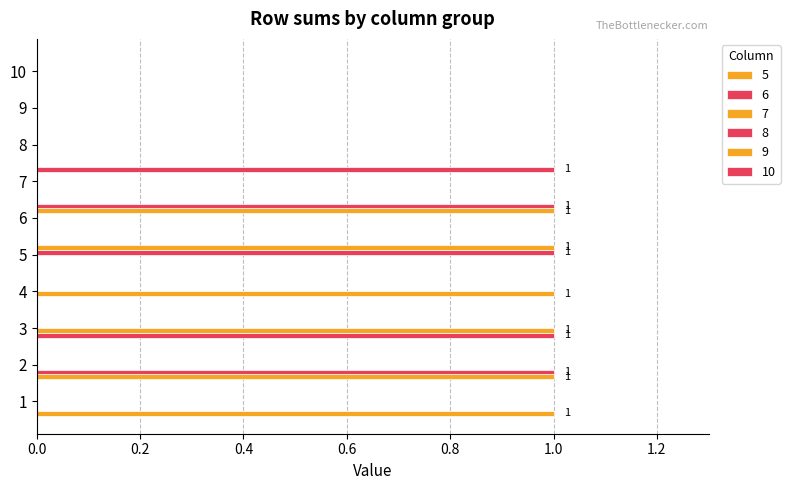

Which series has the largest range (max minus min)?

5